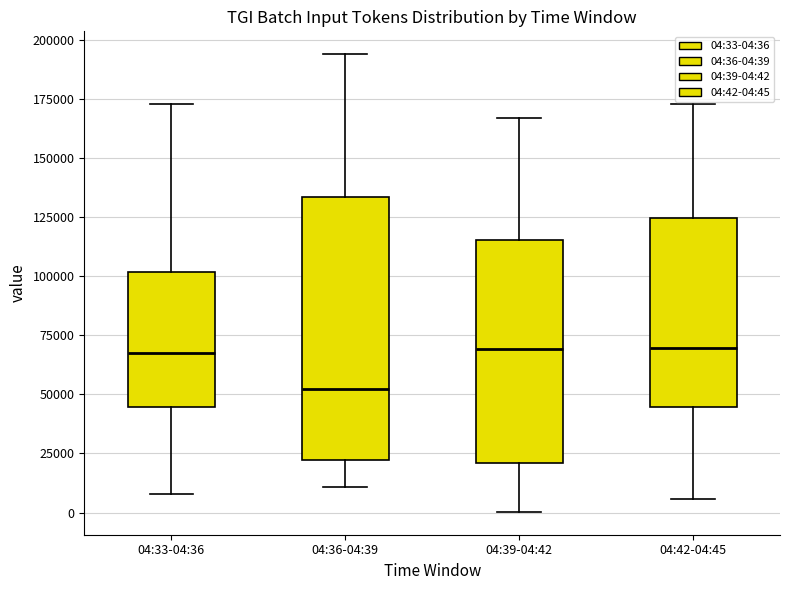

Comparing the boxes themselves (not the whiskers), which one is the tallest?

04:36-04:39